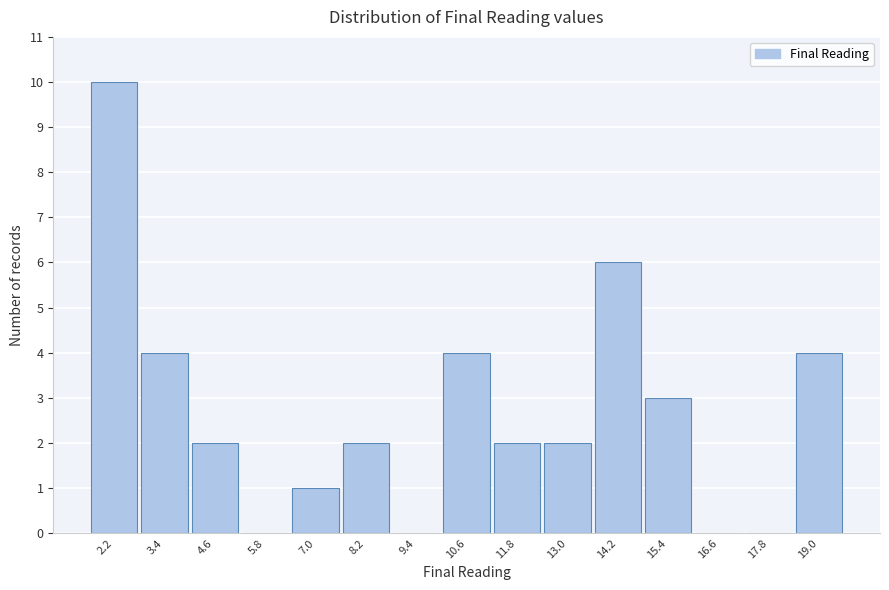

Reading left to right, extract all data points from this chart.

2.2=10	3.4=4	4.6=2	5.8=0	7.0=1	8.2=2	9.4=0	10.6=4	11.8=2	13.0=2	14.2=6	15.4=3	16.6=0	17.8=0	19.0=4